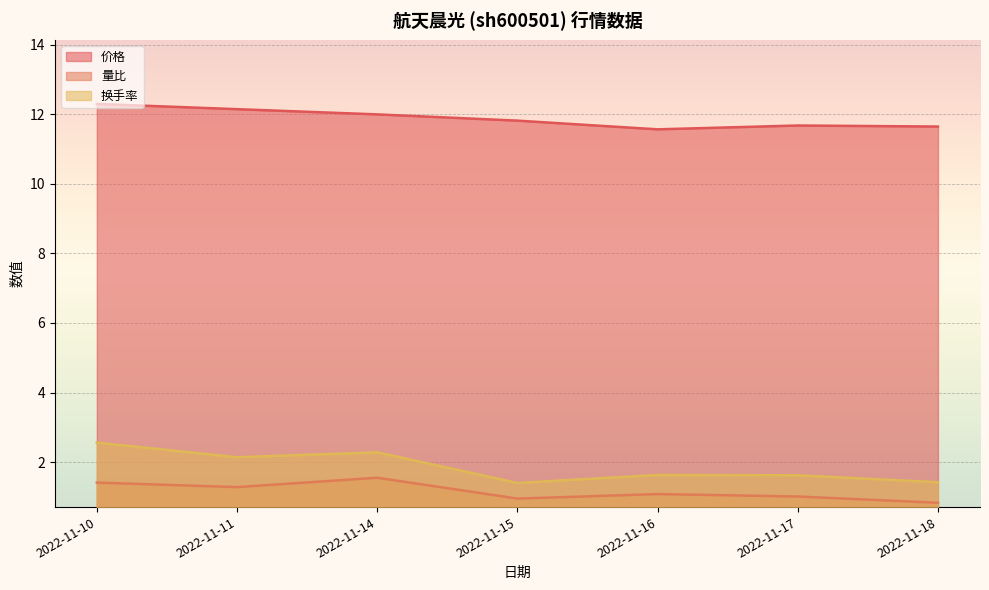

What is the value of the 价格 point at the 6th from the left?

11.7